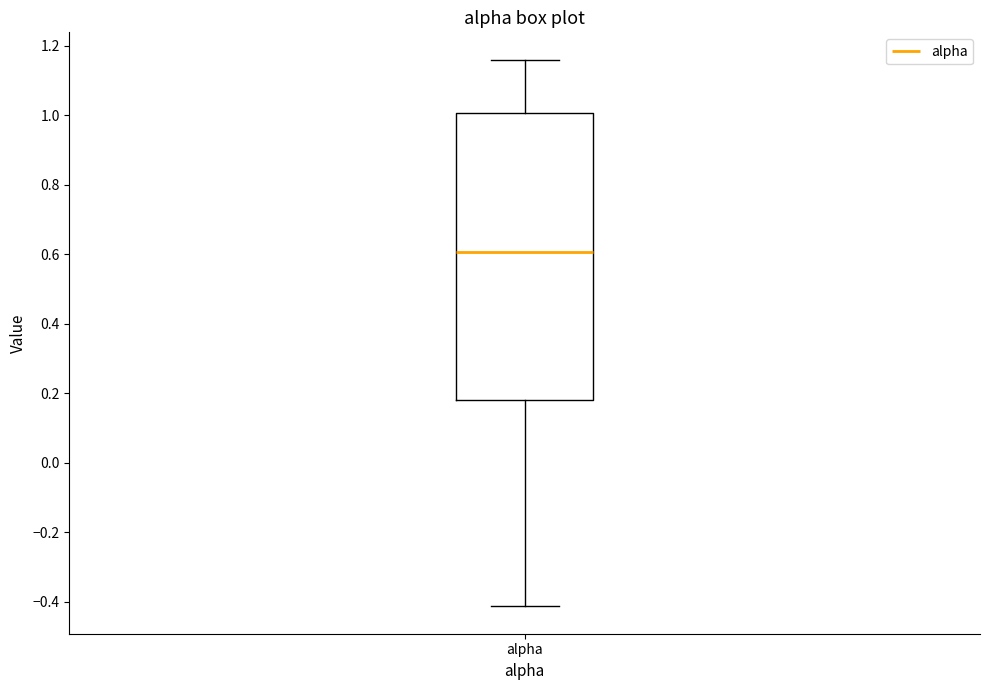

Read this box plot against the y-axis: the position of the median line, the range covered by the box, and the ends of both whiskers. The values are not printed on the chart, so give them approximately, as read against the axis.

median 0.60, box 0.18 to 1.00, whiskers -0.42 to 1.16